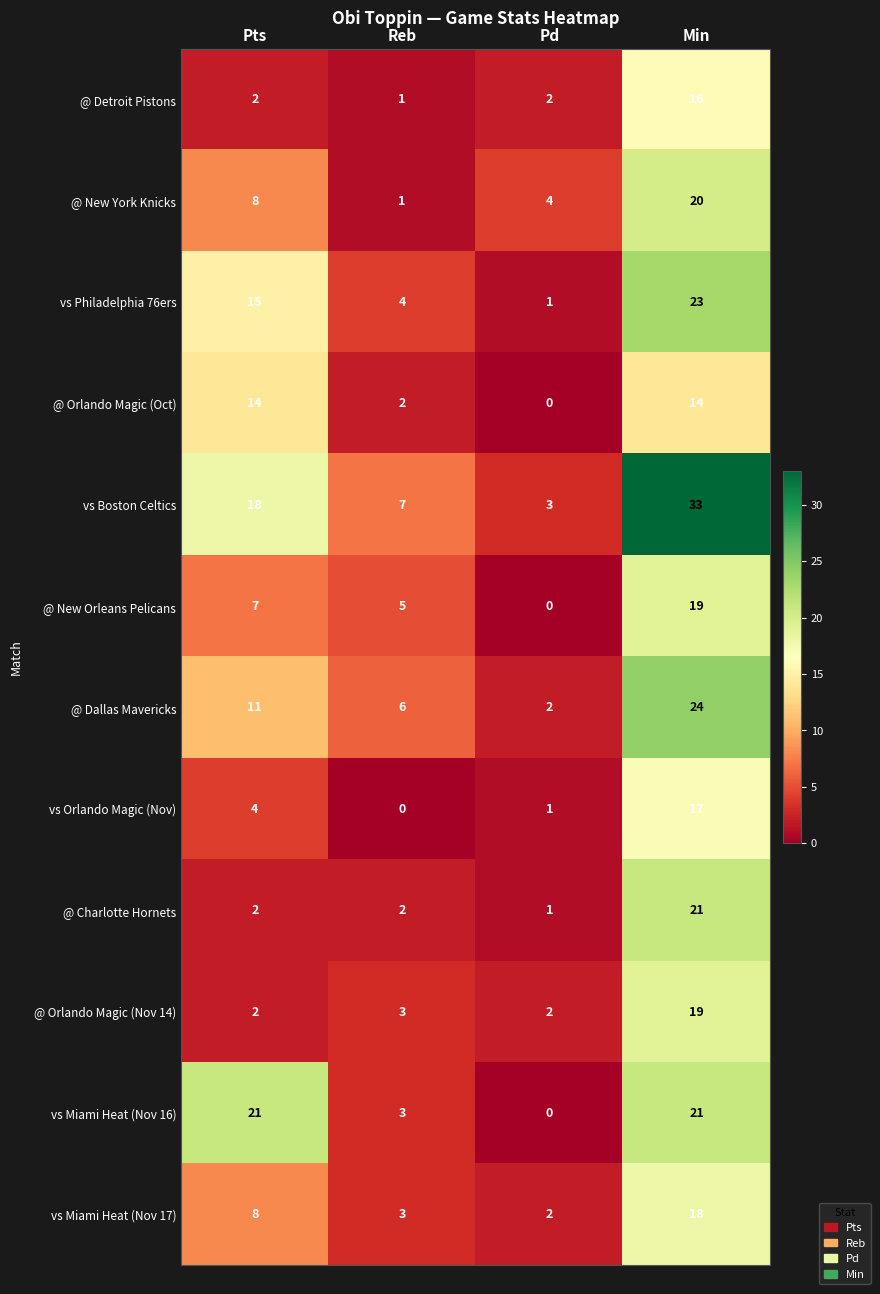

At which category is the sum across all series the highest?

Min